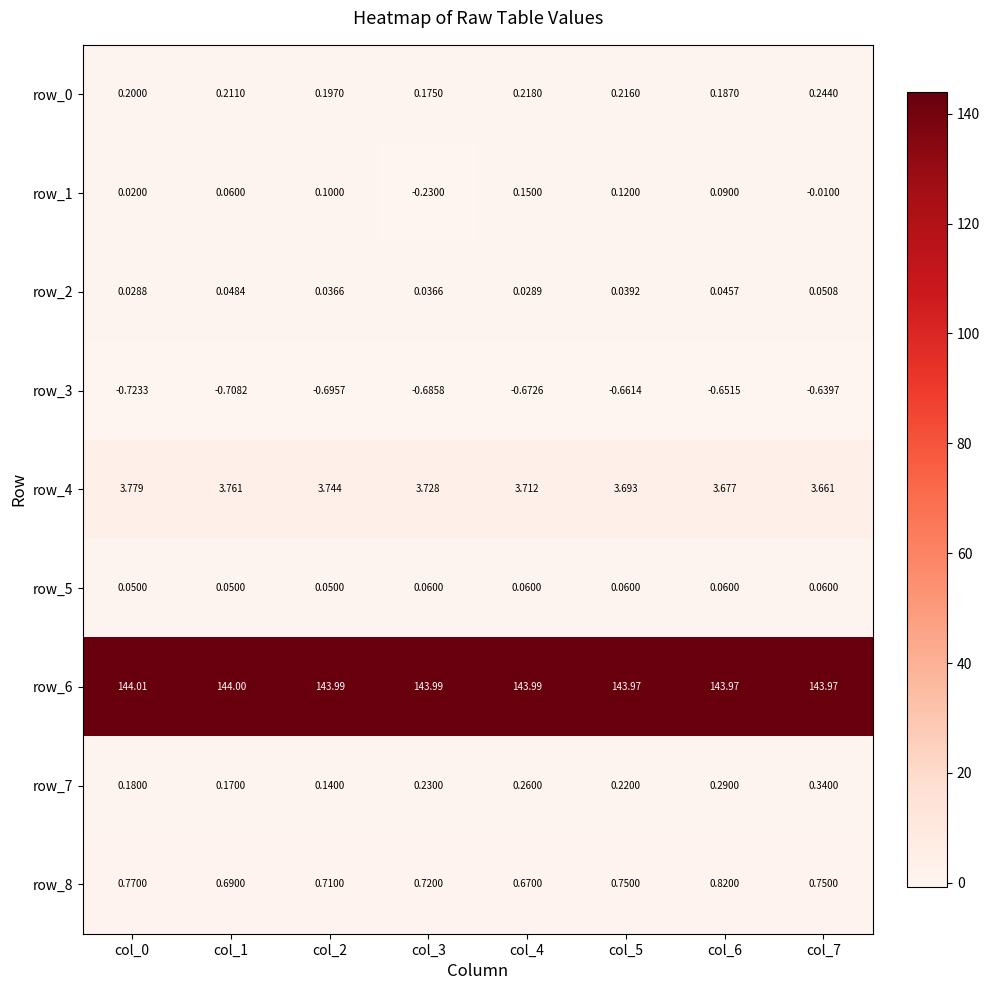

Is the value of row_7 at col_4 greater than the value of row_3 at col_7?

Yes